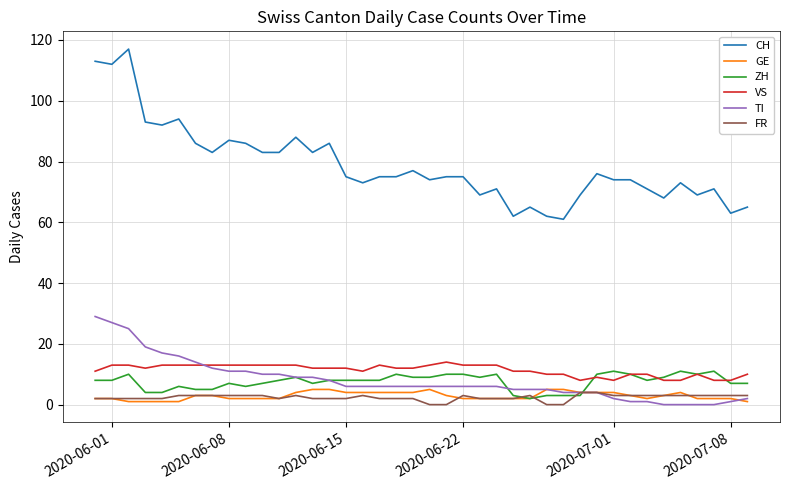

Does the chart have visible grid lines?

Yes